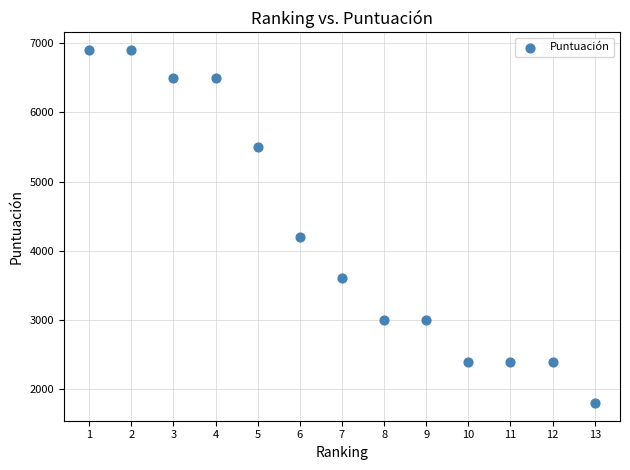

What Y value in the scatter plot is closest to 4350?

4200